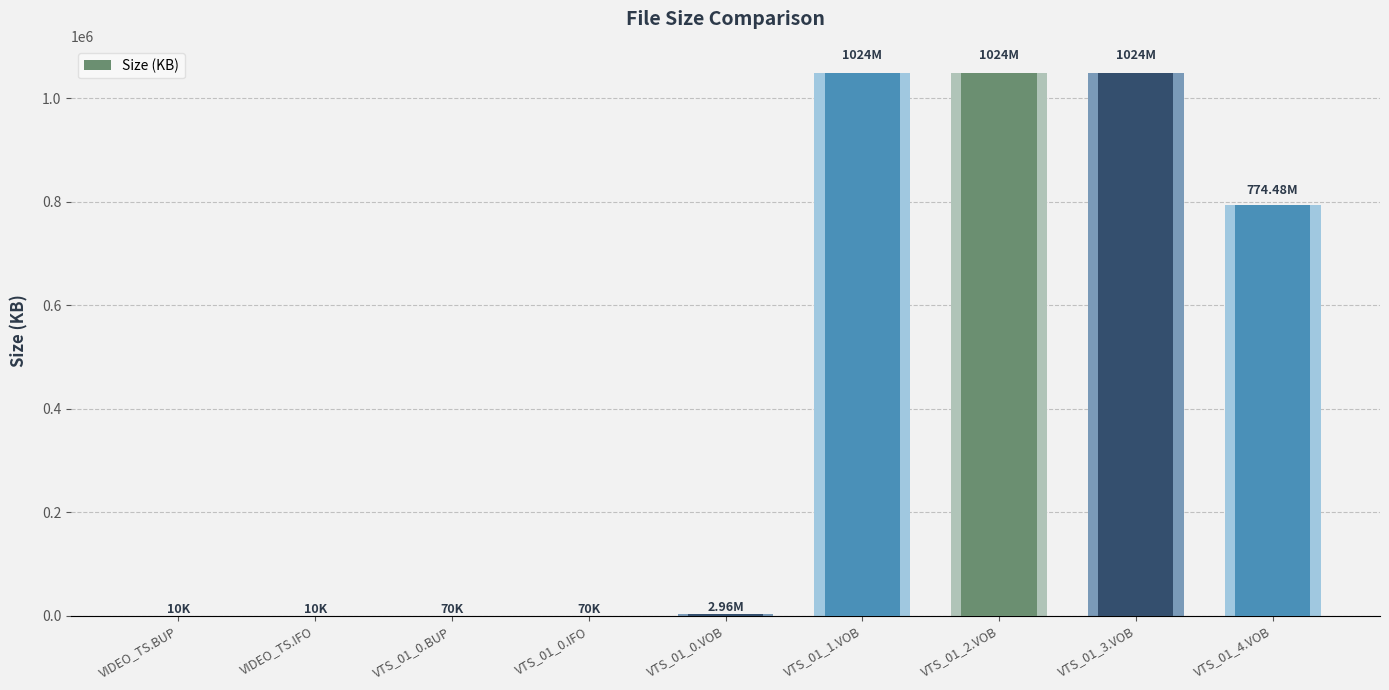

How many bars are there in total?

9